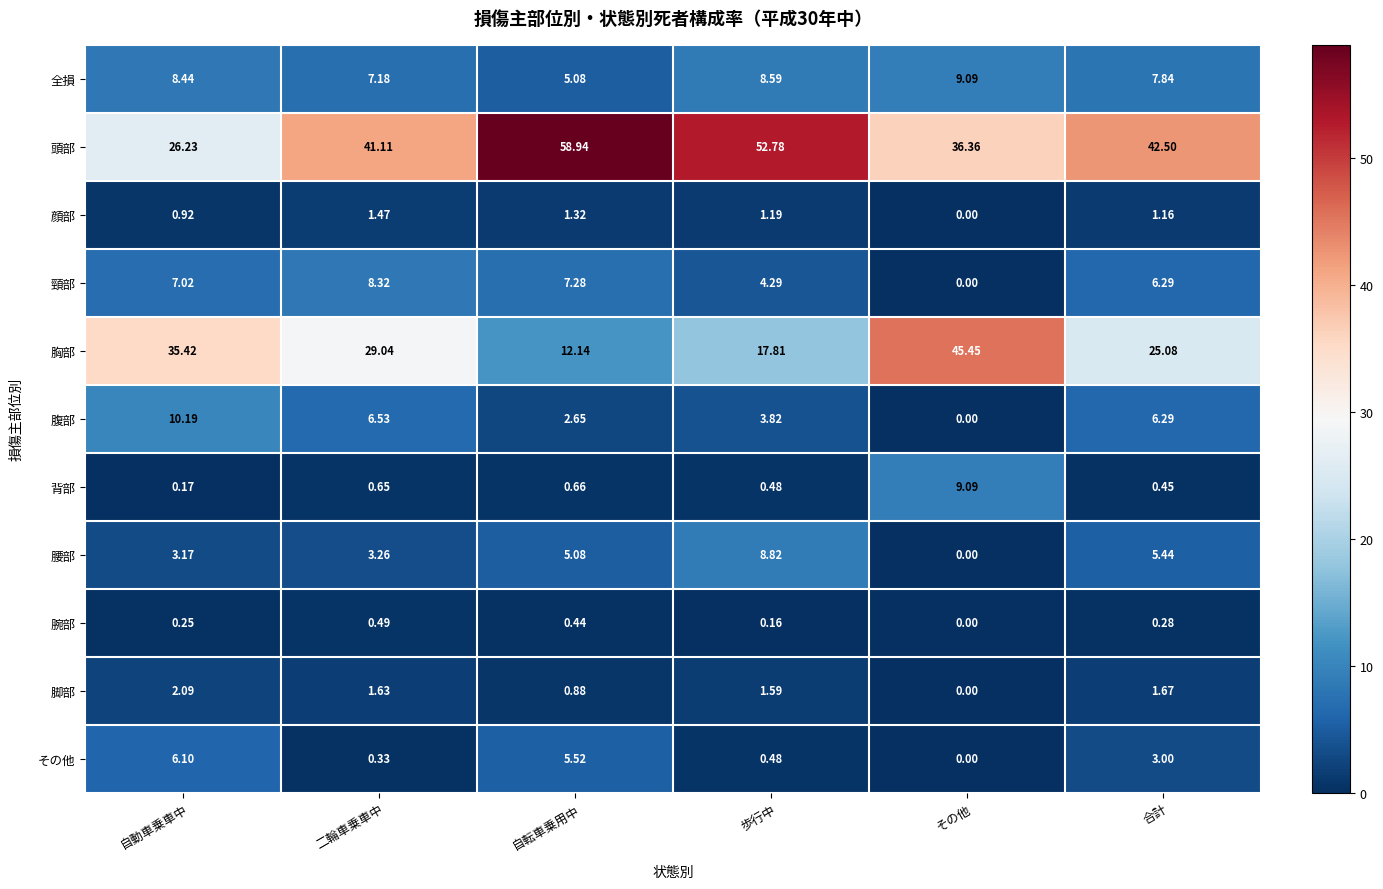

How many categories are shown in the chart?

6